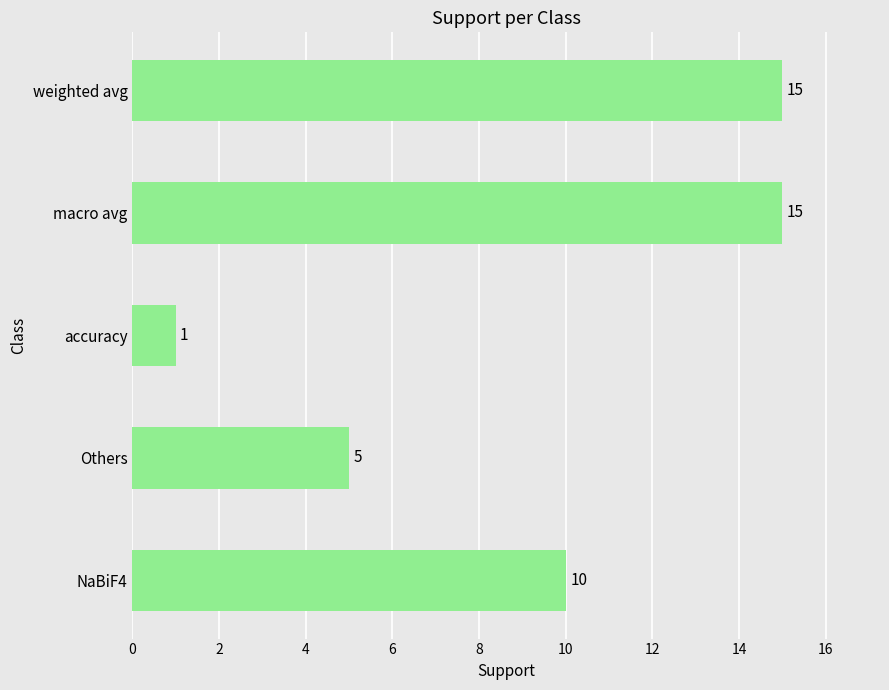

What is the average value?

9